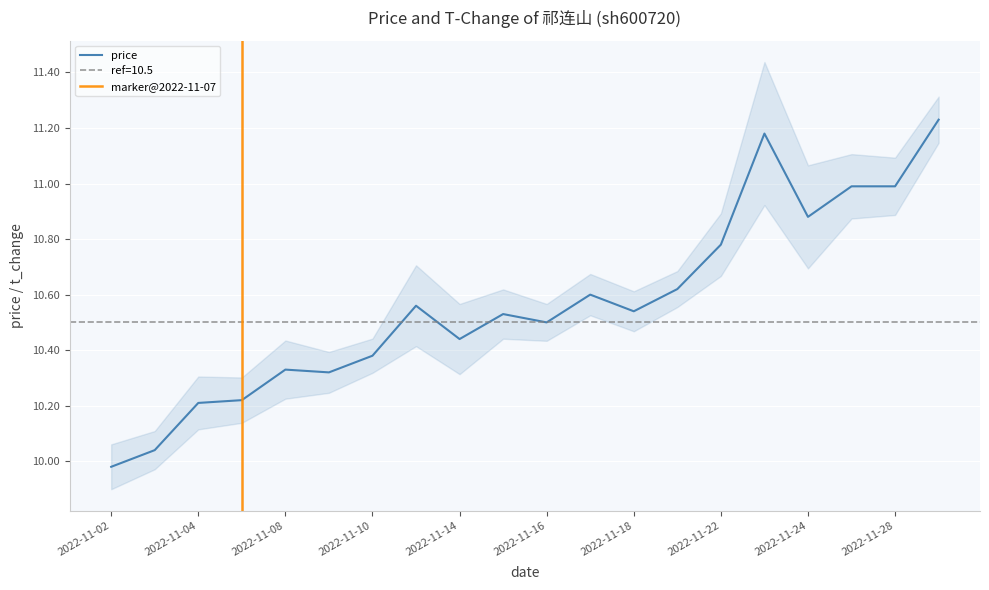

Reading left to right, extract all data points from this chart.

10.0	10.0	10.2	10.2	10.3	10.3	10.4	10.6	10.4	10.5	10.5	10.6	10.5	10.6	10.8	11.2	10.9	11.0	11.0	11.2